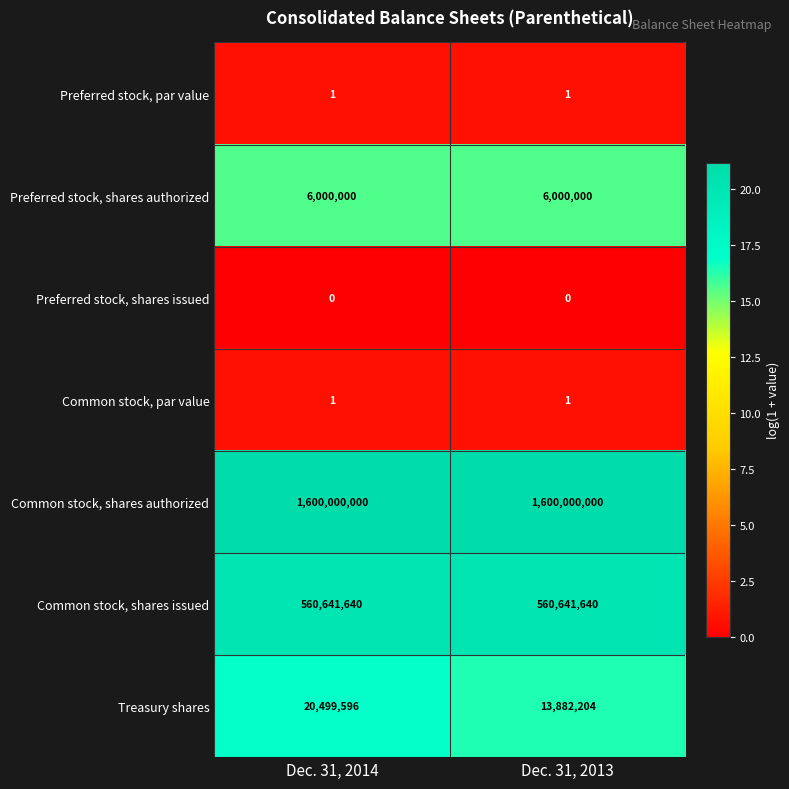

What is the maximum value for Treasury shares?

20499596